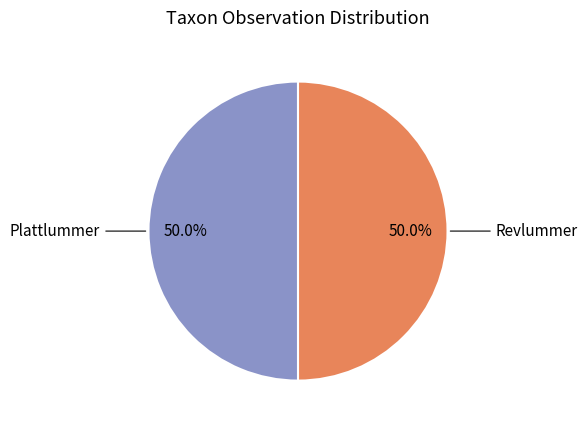

To the nearest percent, what is the average slice percentage?

50%